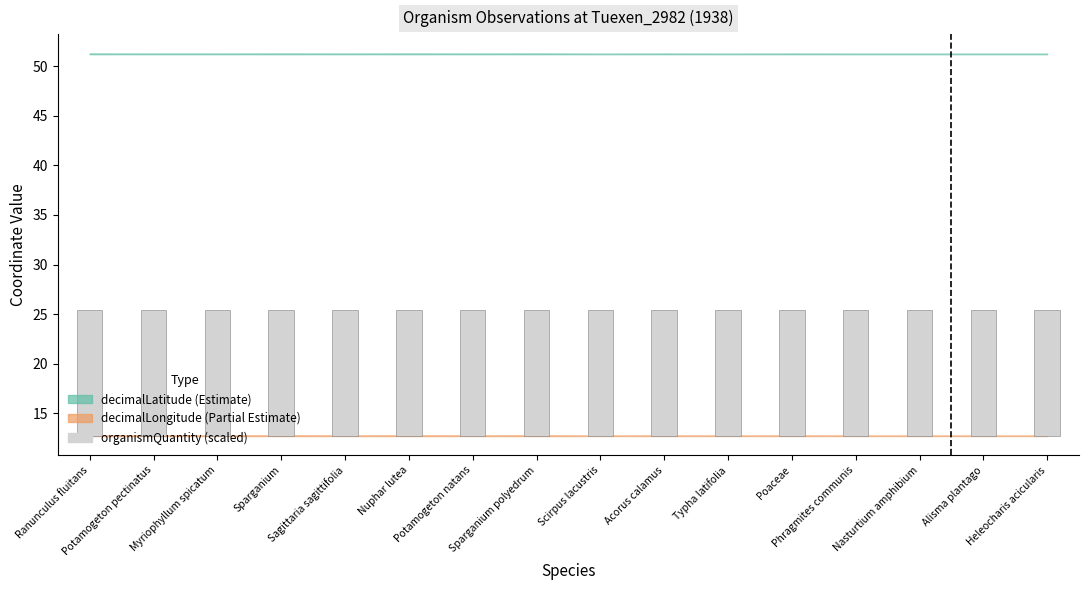

Rank the categories by value from lowest to highest.

Scirpus lacustris, Typha latifolia, Phragmites communis, Nasturtium amphibium, Alisma plantago, Heleocharis acicularis, Potamogeton pectinatus, Myriophyllum spicatum, Sagittaria sagittifolia, Potamogeton natans, Acorus calamus, Poaceae, Ranunculus fluitans, Sparganium, Nuphar lutea, Sparganium polyedrum